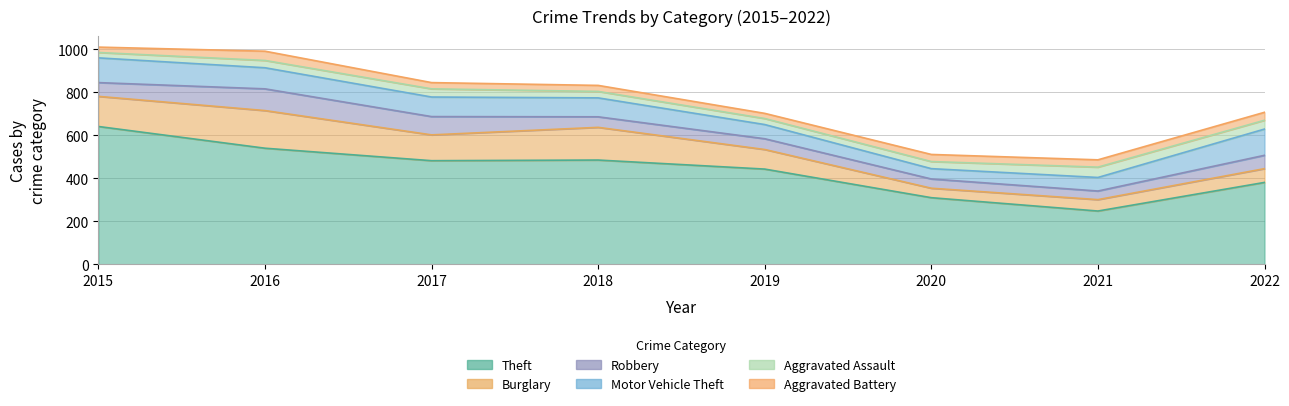

Which series has the largest total across all categories?

Theft